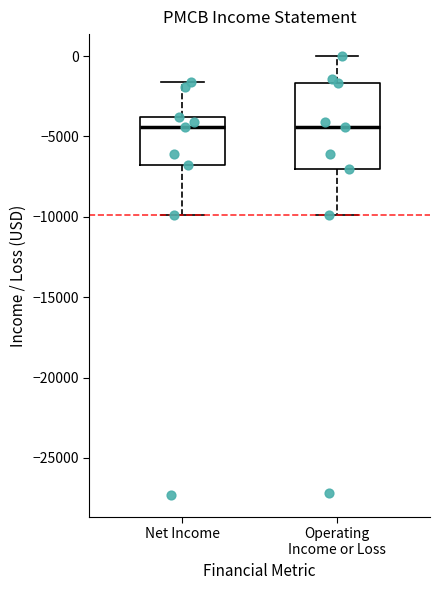

Reading left to right, transcribe this box plot: for each box, give where its median line is, the range the box spans, and where its two whiskers end, as read against the y-axis. The values are not printed on the chart, so give them approximately, as read against the axis.

Net Income: median -4500, box -7000 to -4000, whiskers -10000 to -1500
Operating Income or Loss: median -4500, box -7000 to -1500, whiskers -10000 to 0